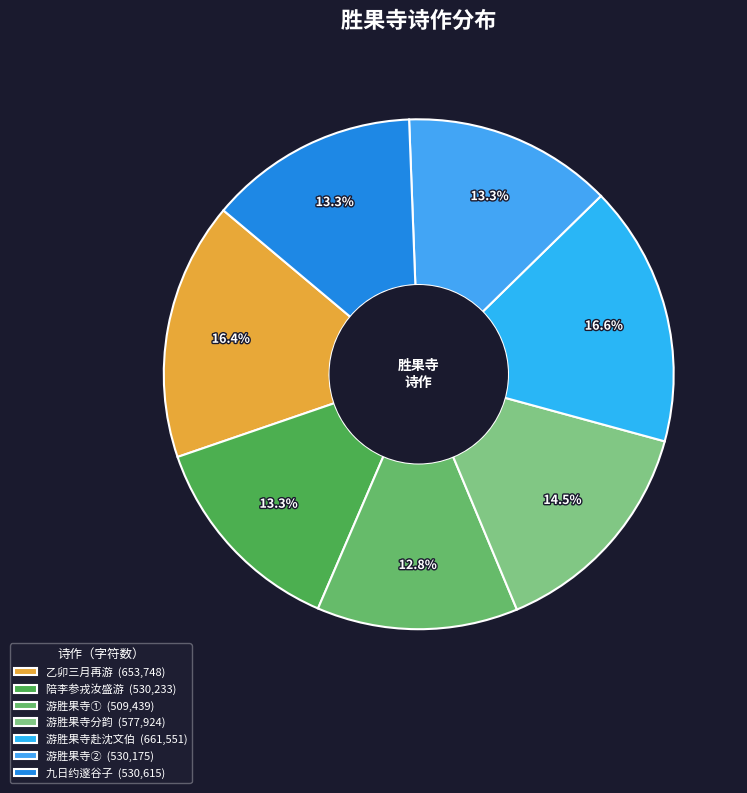

How many slices are in this pie chart?

7